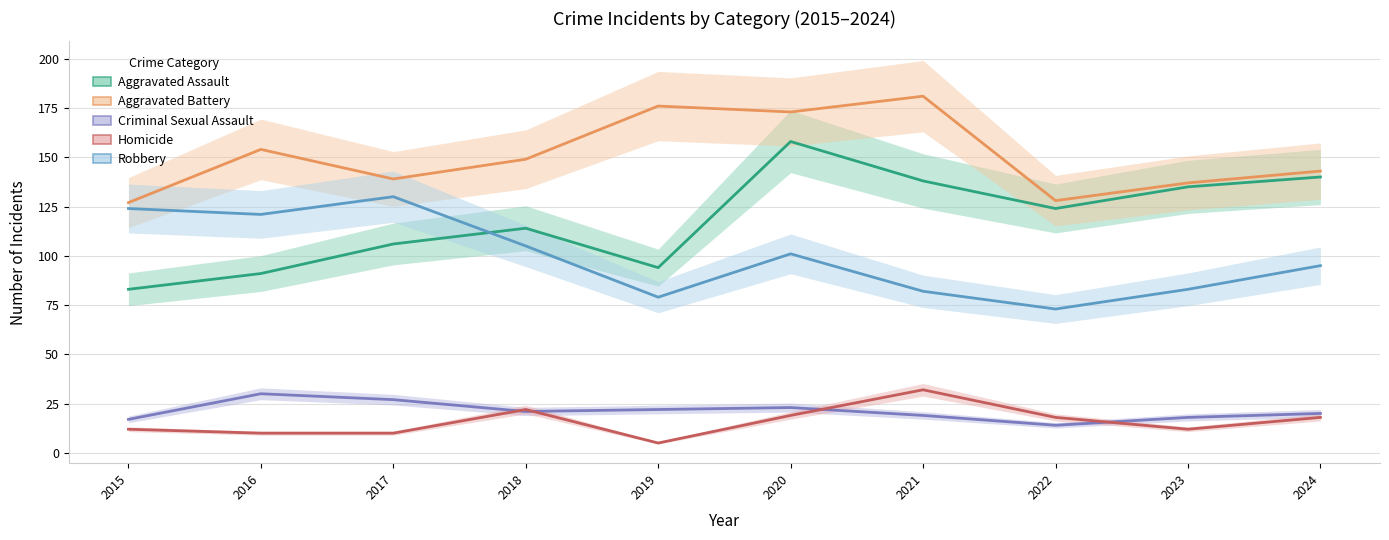

How many distinct data groups are displayed?

5